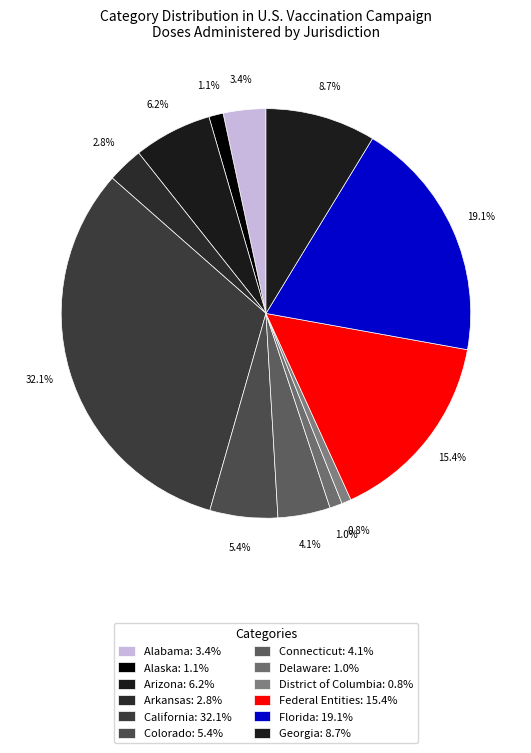

Which slice is the largest?

California